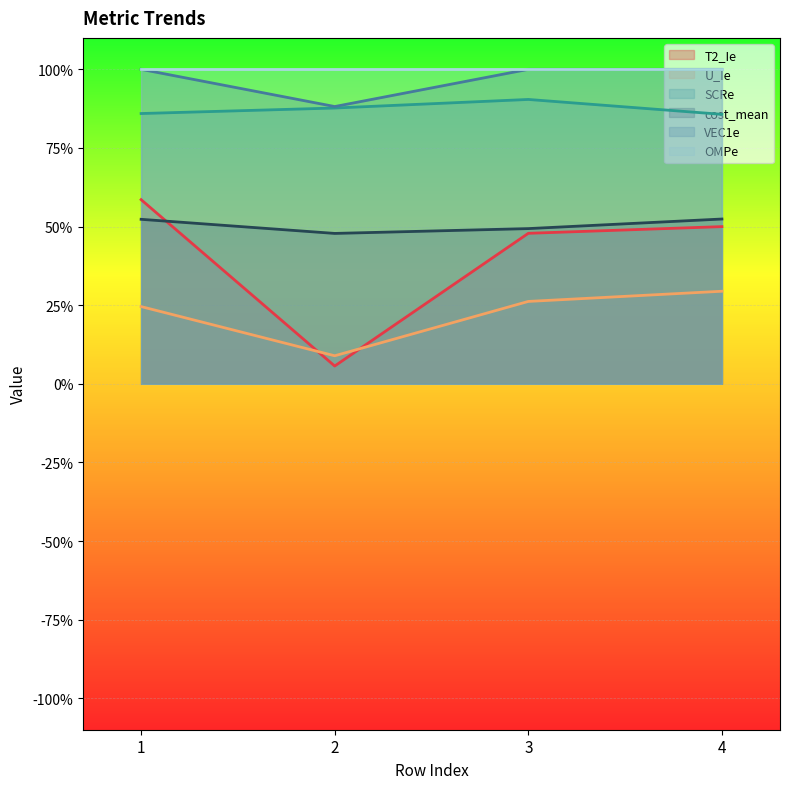

True or false: SCRe and T2_Ie intersect in this chart.

False